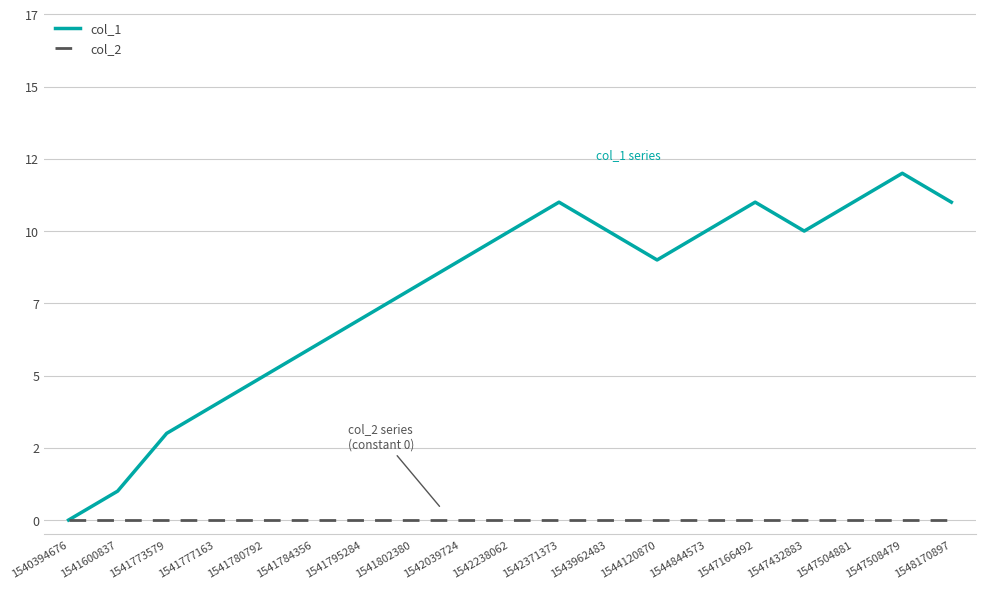

Reading left to right, list all the values displayed in this chart.

col_1: 0	1	3	4	5	6	7	8	9	10	11	10	9	10	11	10	11	12	11
col_2: 0	0	0	0	0	0	0	0	0	0	0	0	0	0	0	0	0	0	0